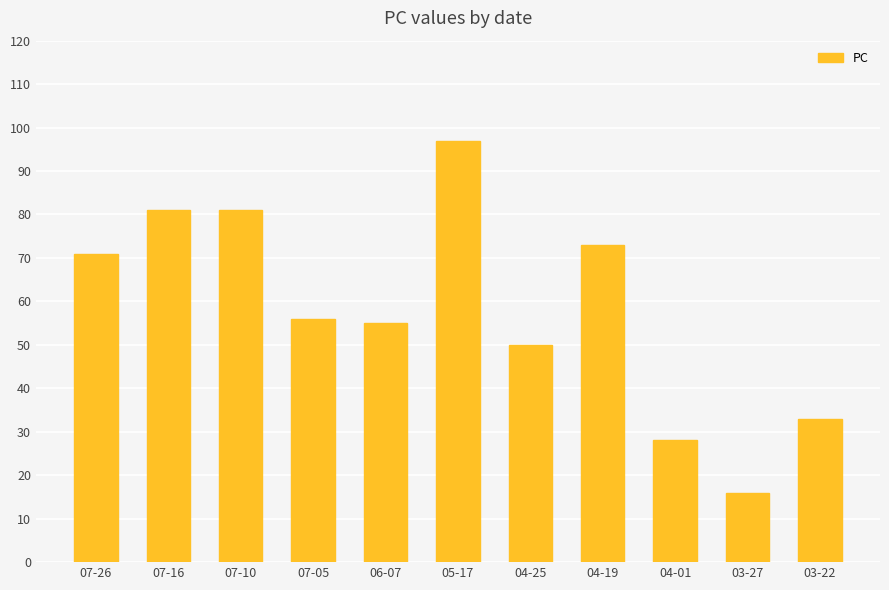

What is the value of the 8th bar from the left?

73